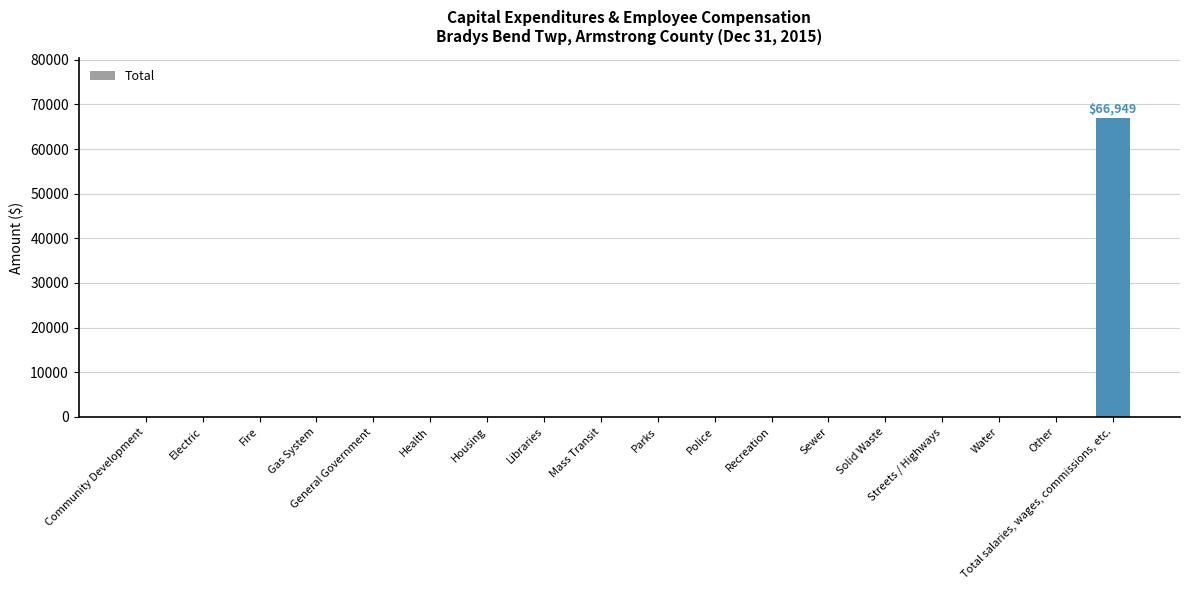

What is the change in value from General Government to Total salaries, wages, commissions, etc.?

+66949